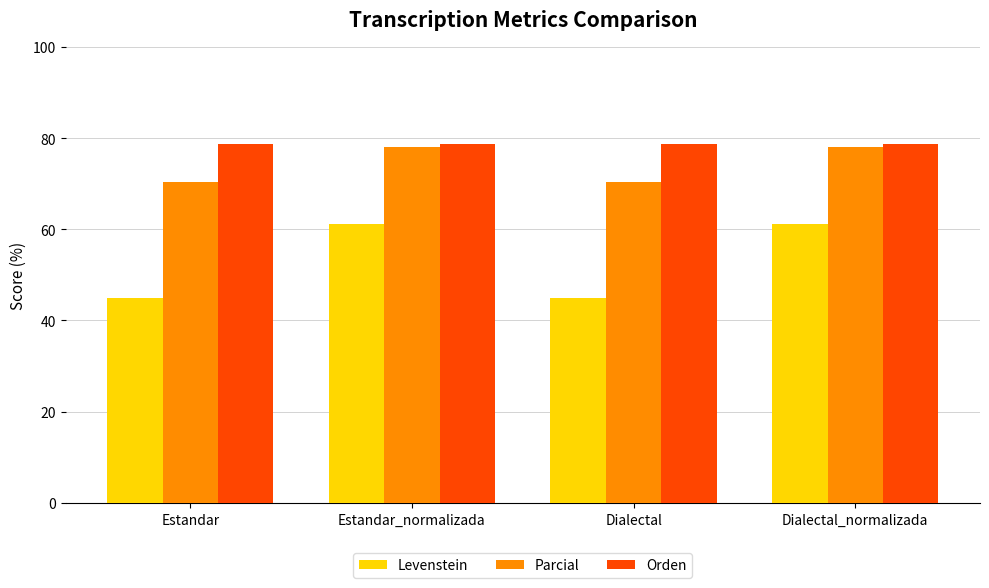

Which series has the largest range (max minus min)?

Levenstein